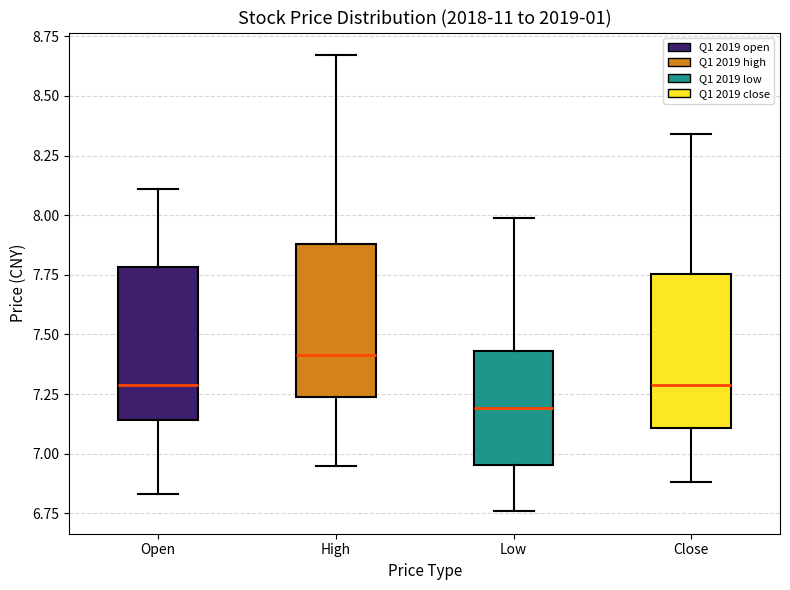

Where does the upper whisker of the box for Low end on the y-axis? The values are not printed on the chart, so give them approximately, as read against the axis.

8.00